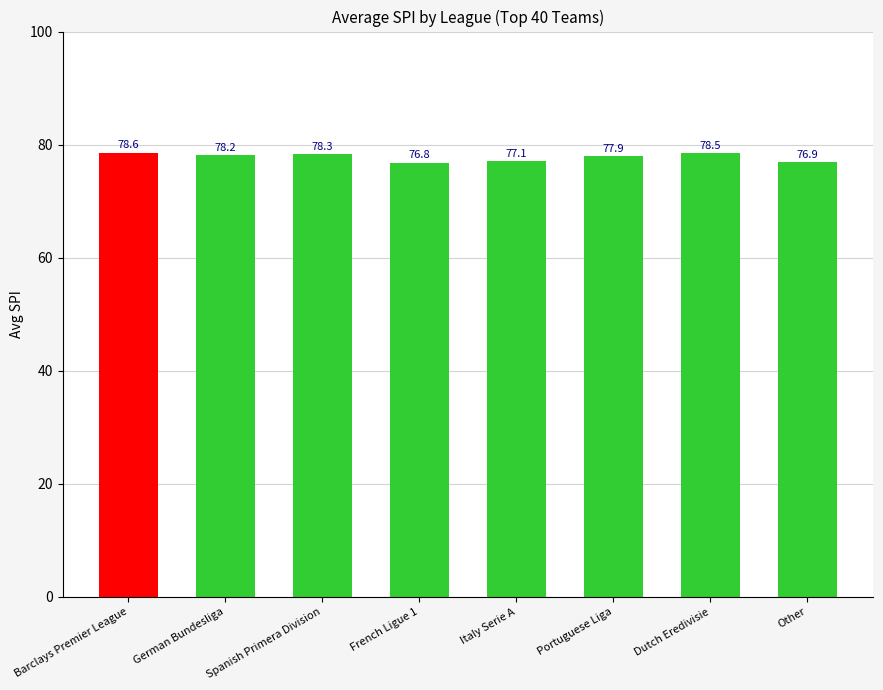

What is the sum of all values?

622.3